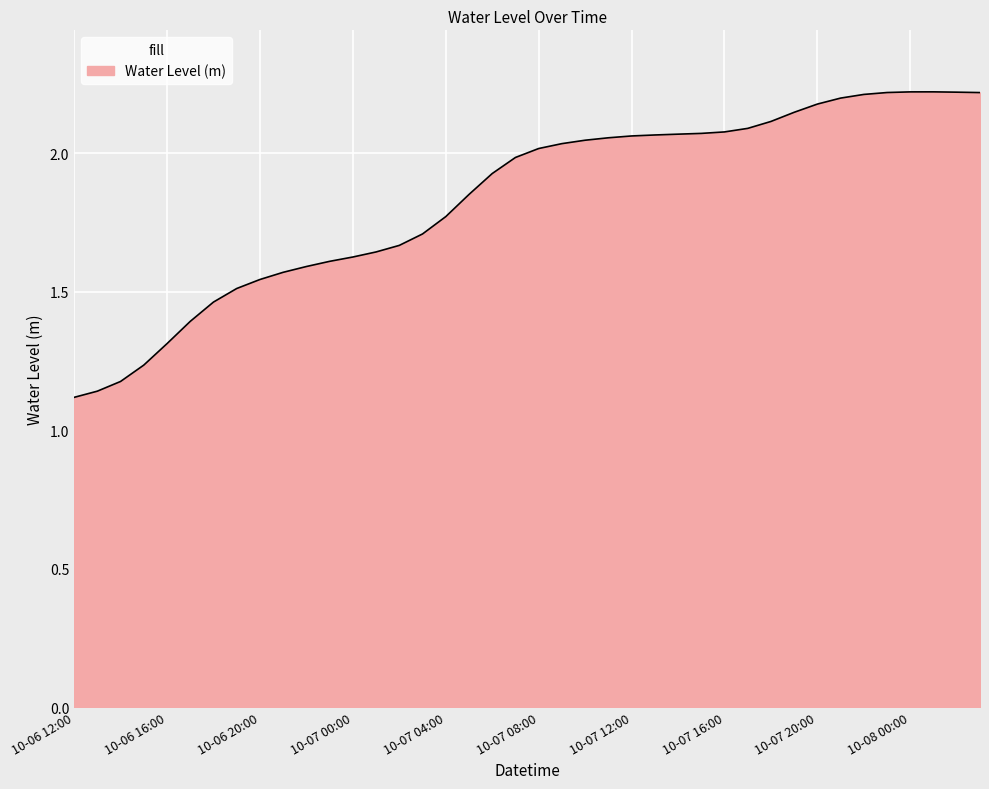

What is the difference between the second highest and second lowest values?

1.1